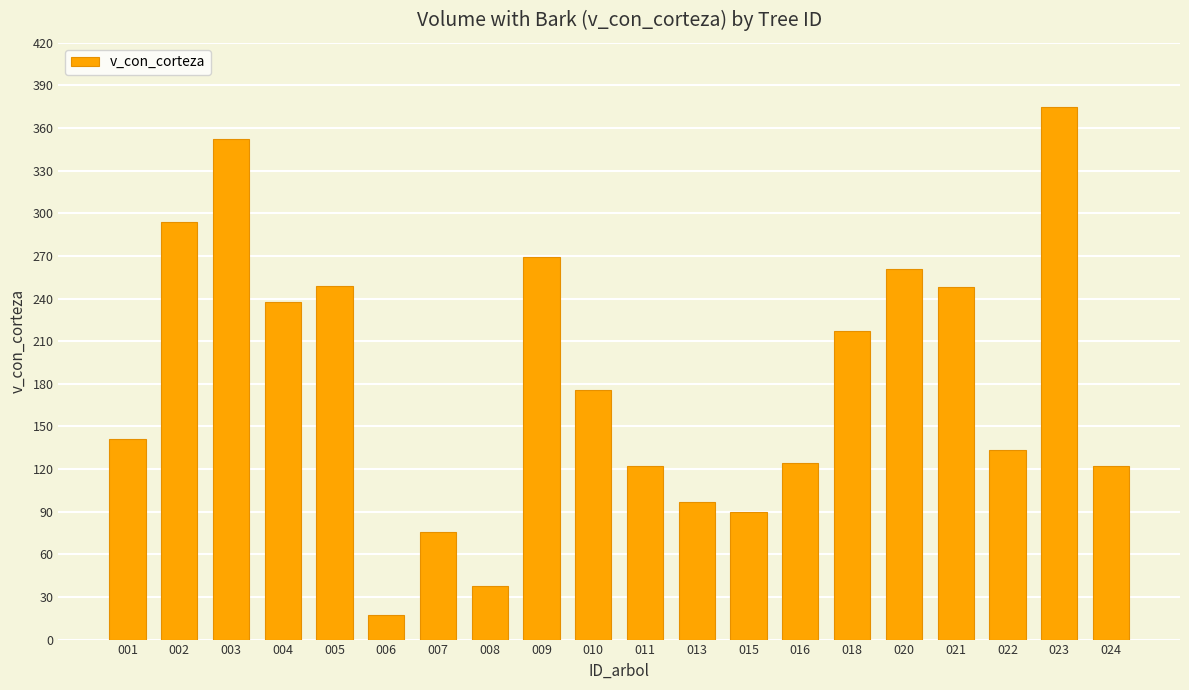

How many data points are less than 175?

10